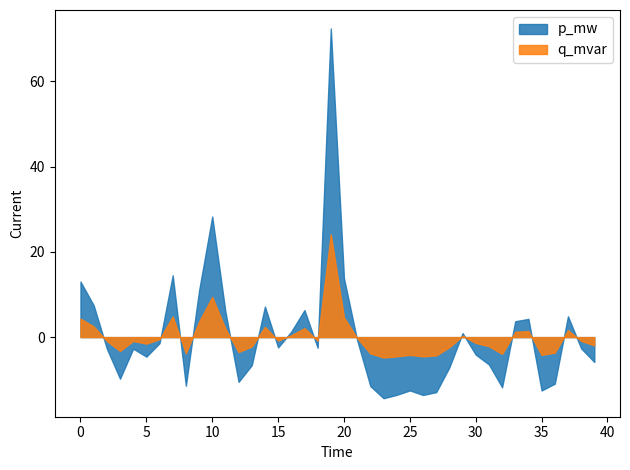

Which series changed the most between 10 and 24?

p_mw